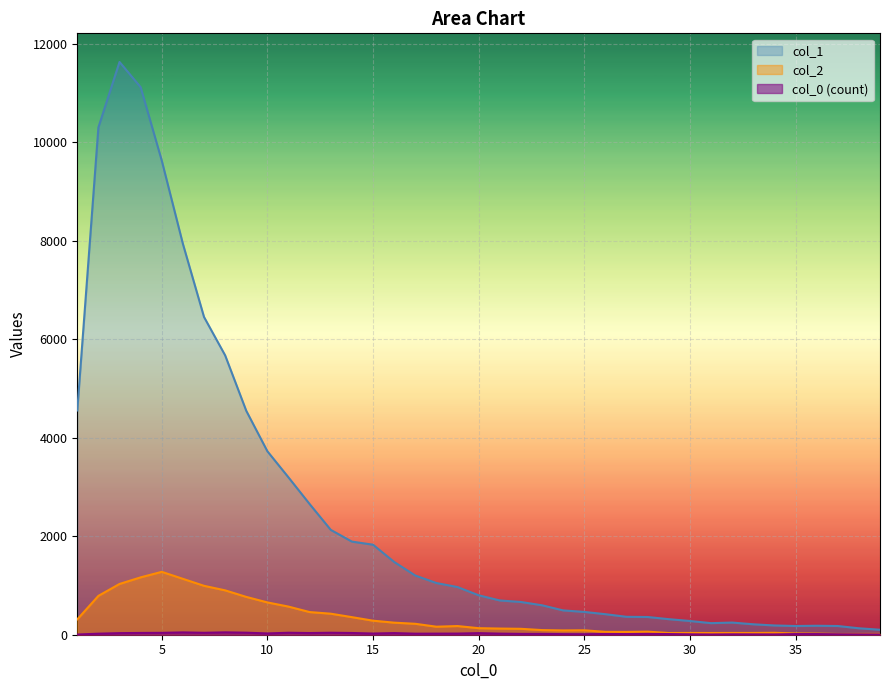

What is the lowest value of the col_1 series?

101